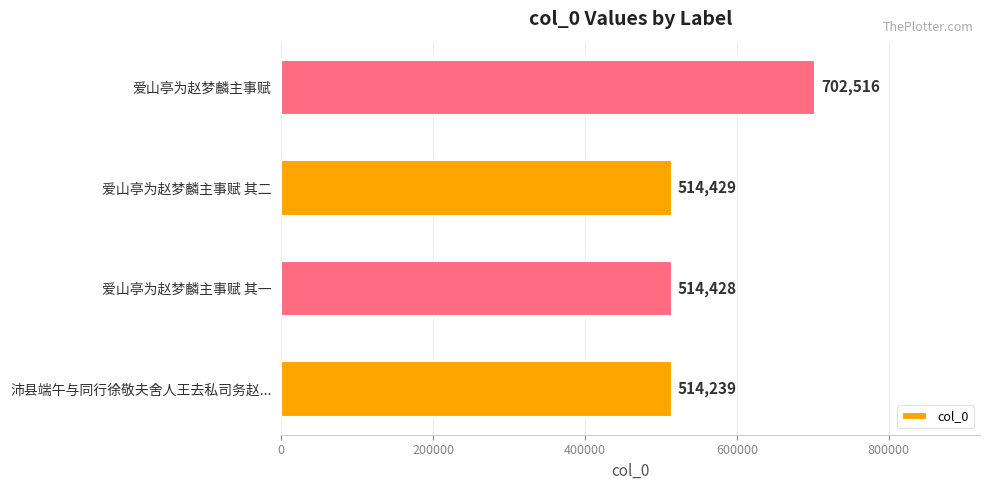

List the labels in order of value, largest first.

爱山亭为赵梦麟主事赋, 爱山亭为赵梦麟主事赋 其二, 爱山亭为赵梦麟主事赋 其一, 沛县端午与同行徐敬夫舍人王去私司务赵...